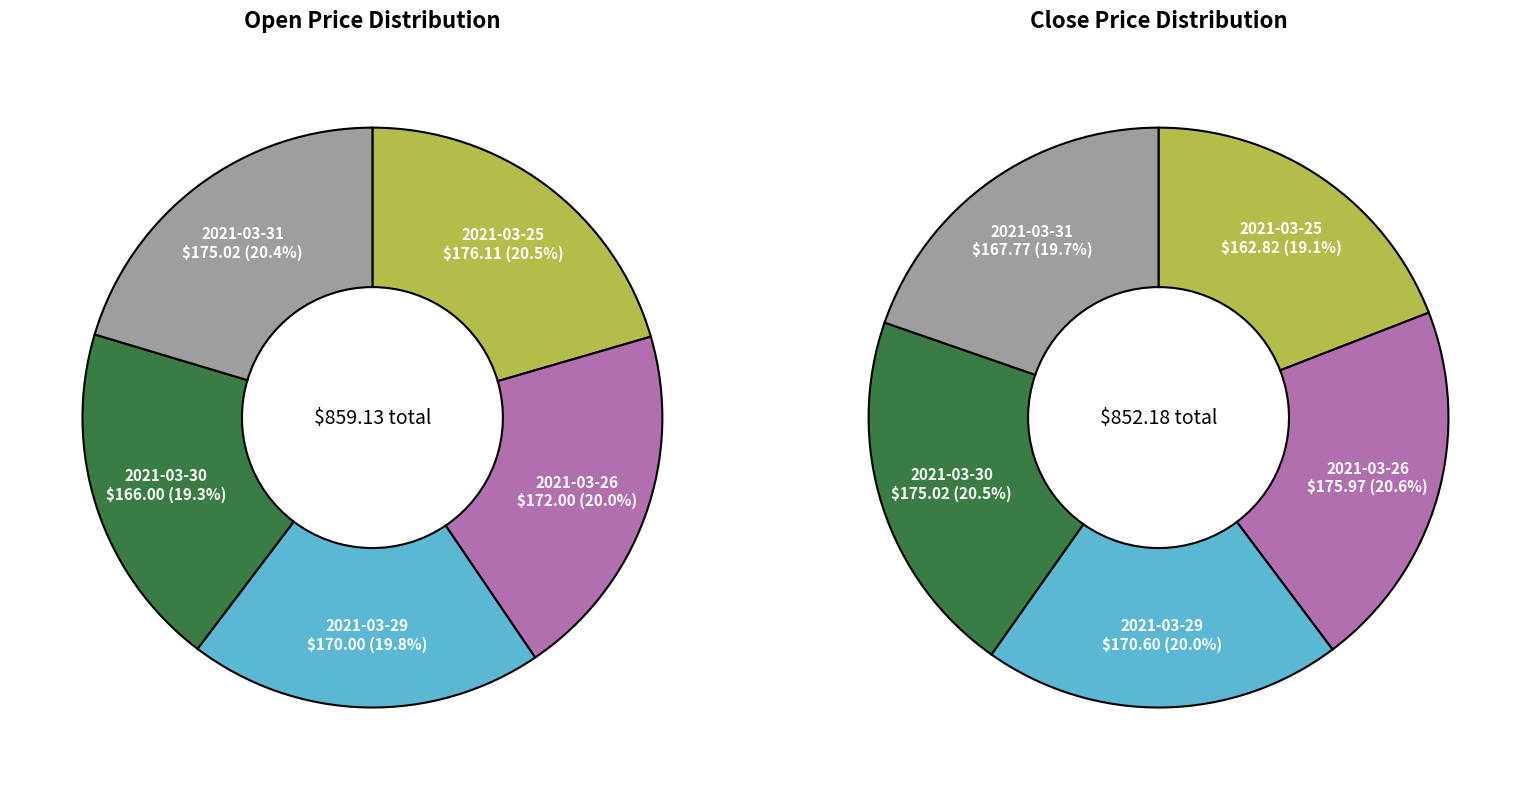

To the nearest percent, what is the difference between the 3 and 4 slice percentages?

1%